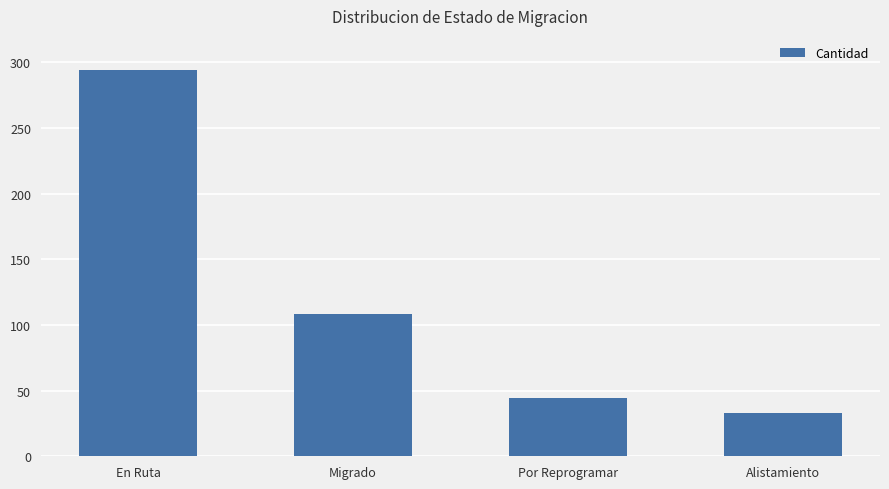

Reading left to right, list all the values displayed in this chart.

En Ruta=294	Migrado=108	Por Reprogramar=44	Alistamiento=33